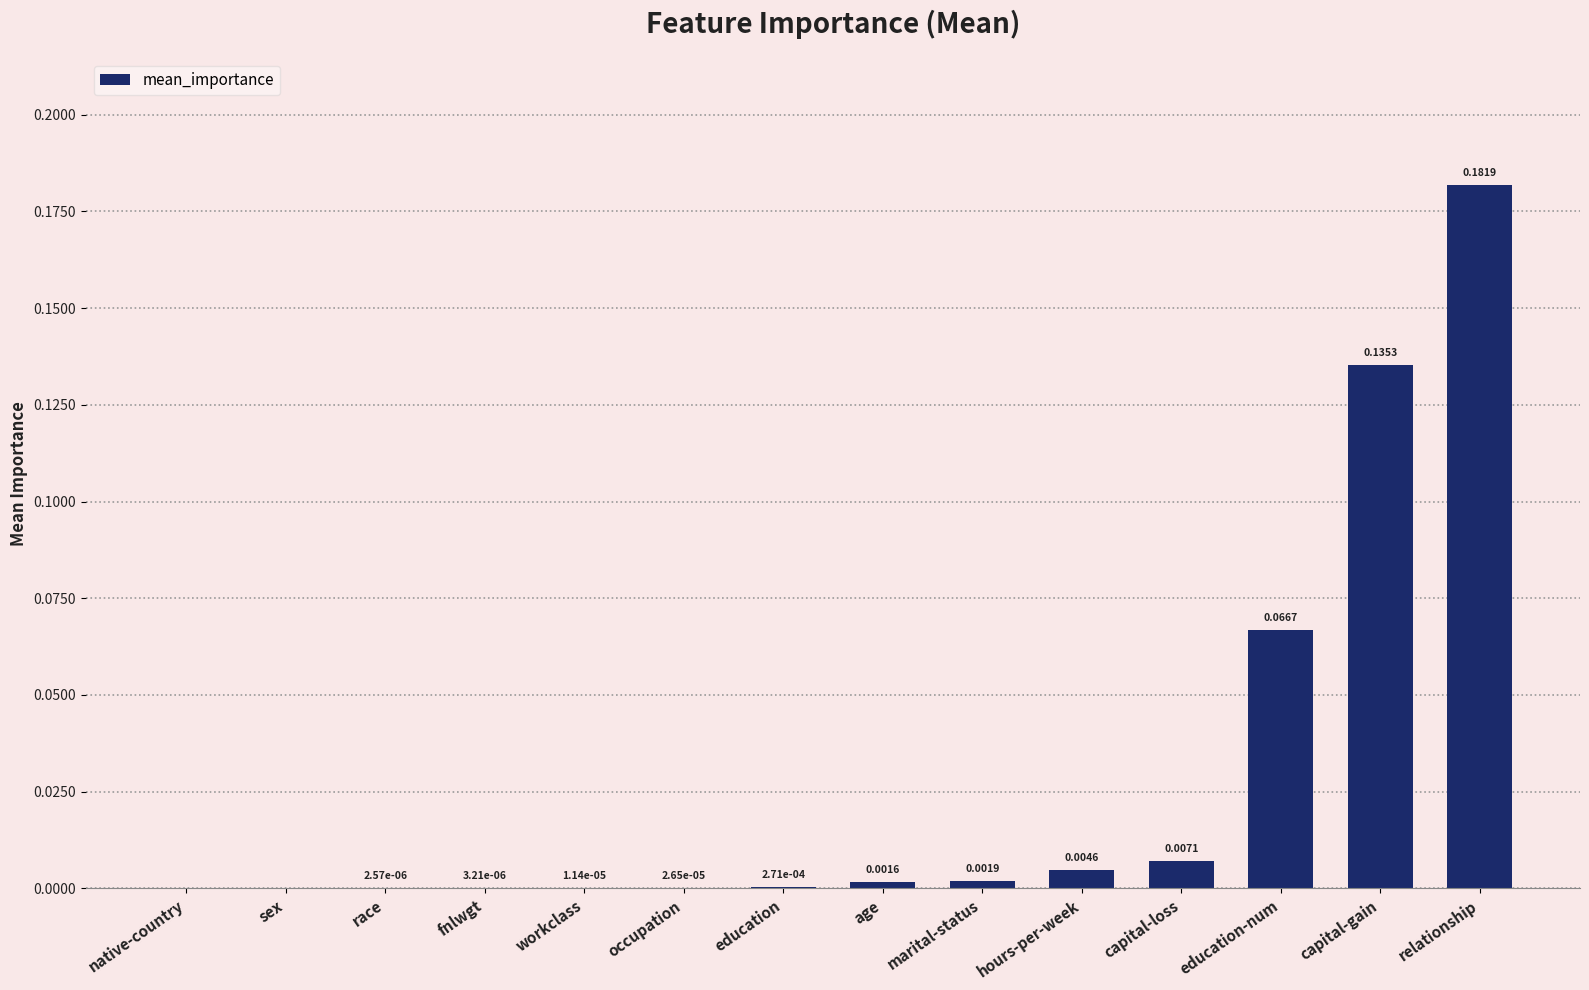

Which category has the highest value across all series?

relationship